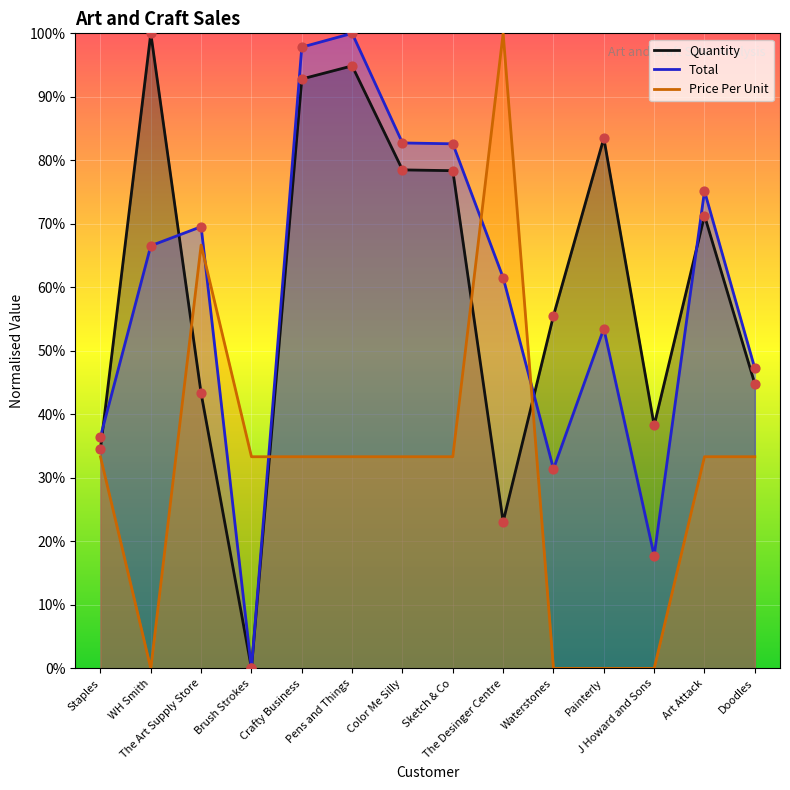

Which series has the largest total across all categories?

Quantity